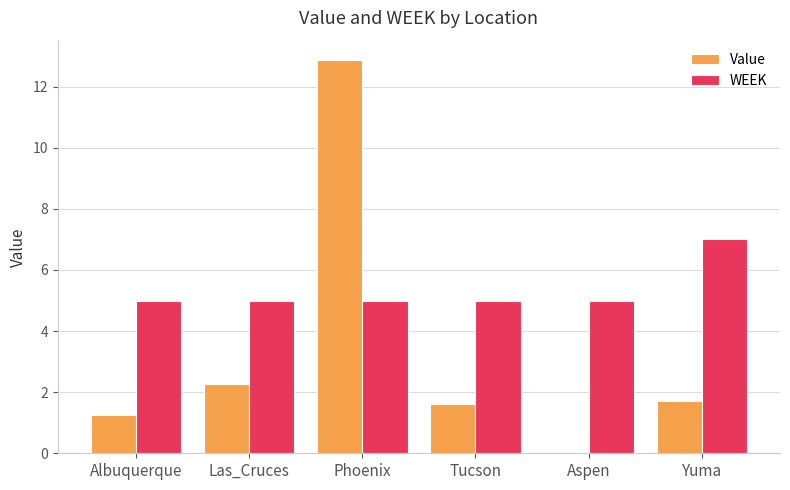

Reading left to right, transcribe all the data shown in this chart.

Value: Albuquerque=1.2	Las_Cruces=2.3	Phoenix=12.9	Tucson=1.6	Aspen=0.0	Yuma=1.7
WEEK: Albuquerque=5.0	Las_Cruces=5.0	Phoenix=5.0	Tucson=5.0	Aspen=5.0	Yuma=7.0